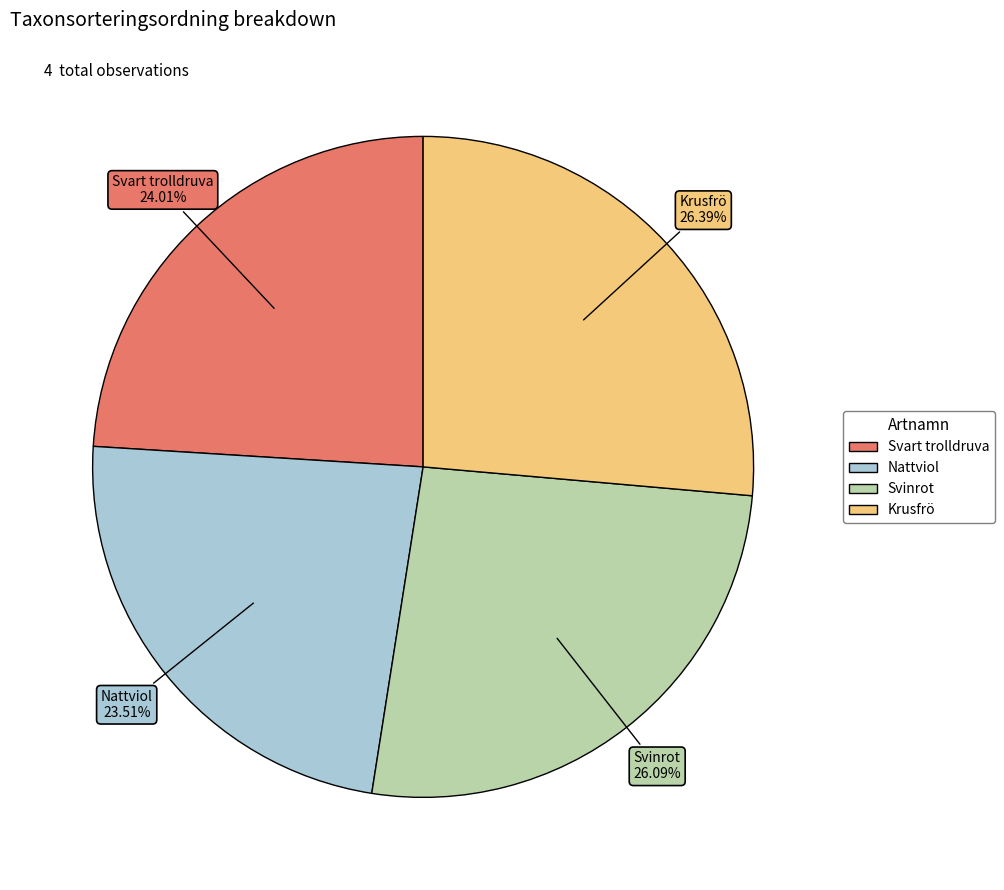

How many segments does this pie chart have?

4